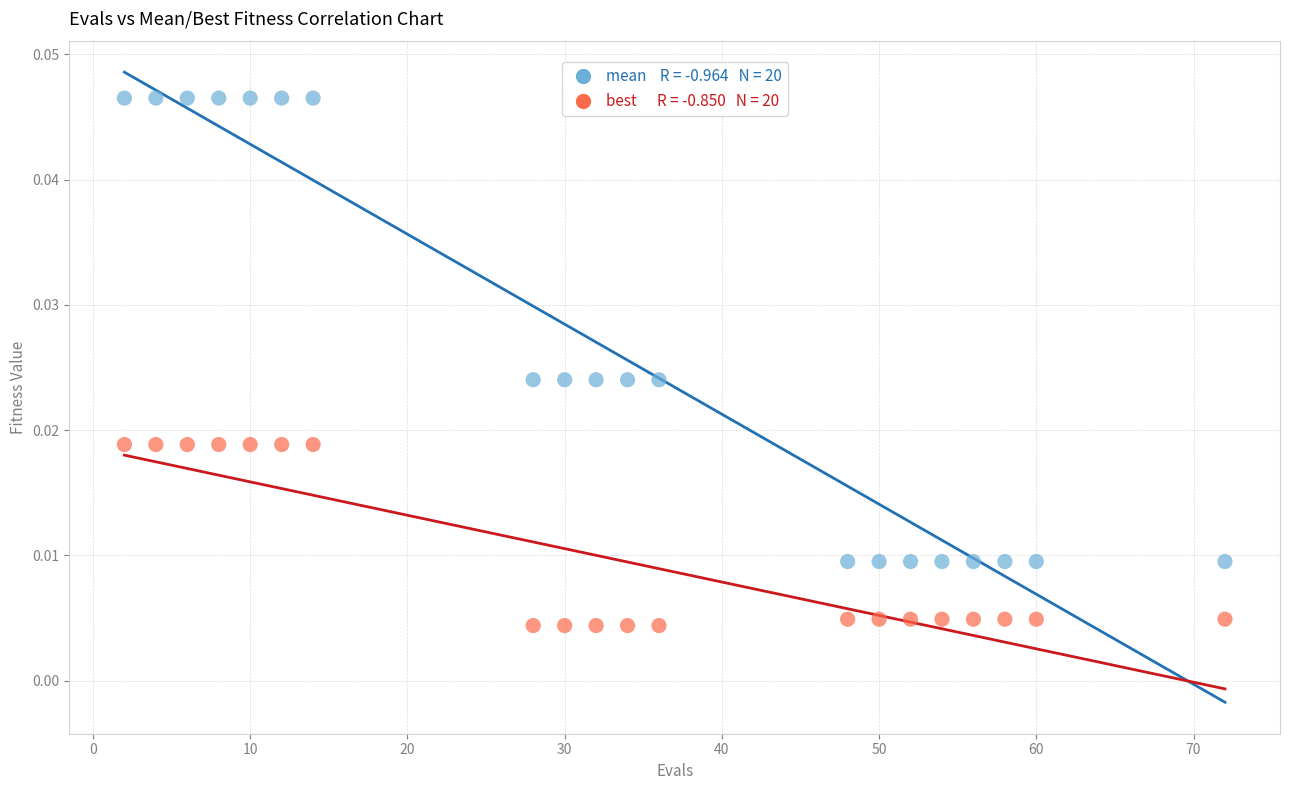

Across all data points, what is the range of X values (max minus min)?

70.0